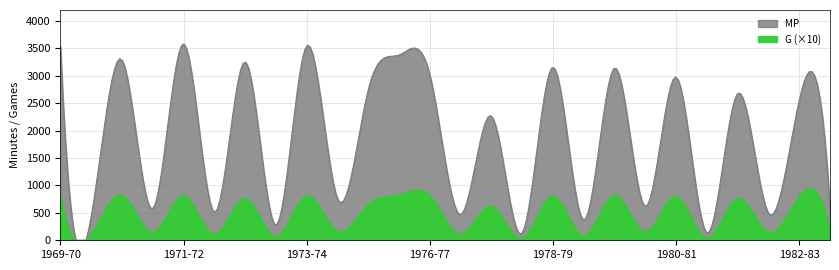

At which label is MP closest to 1858?

1977-78 RS